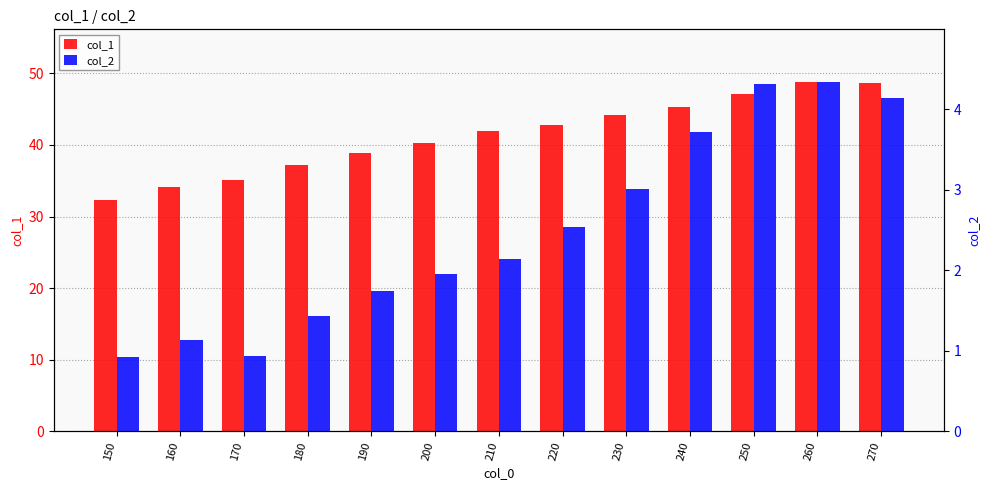

What is the total value across all series at 180?

38.7